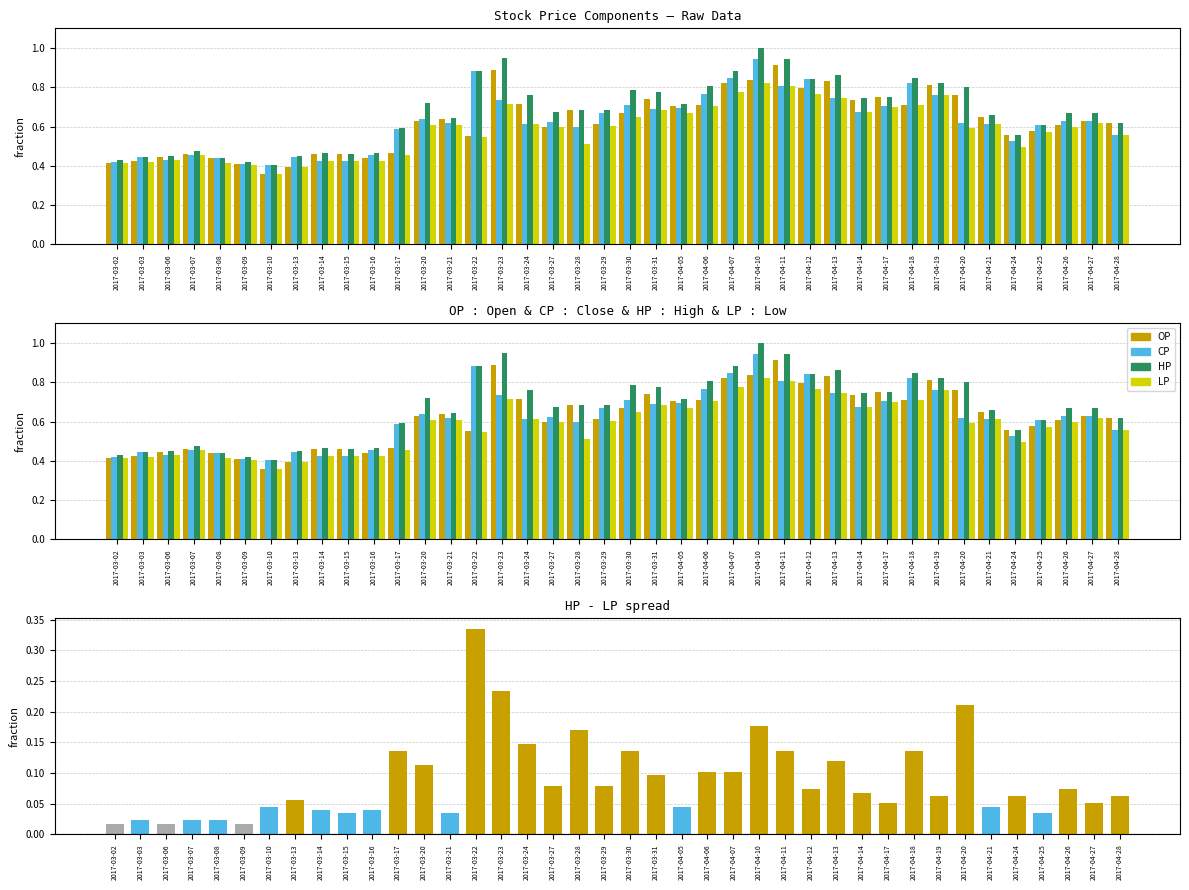

At which category is the sum across all series the highest?

2017-04-10